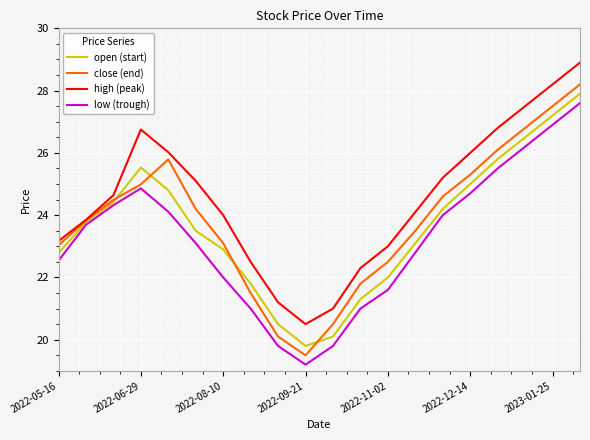

True or false: close (end) has more than 1 interior local peaks.

False